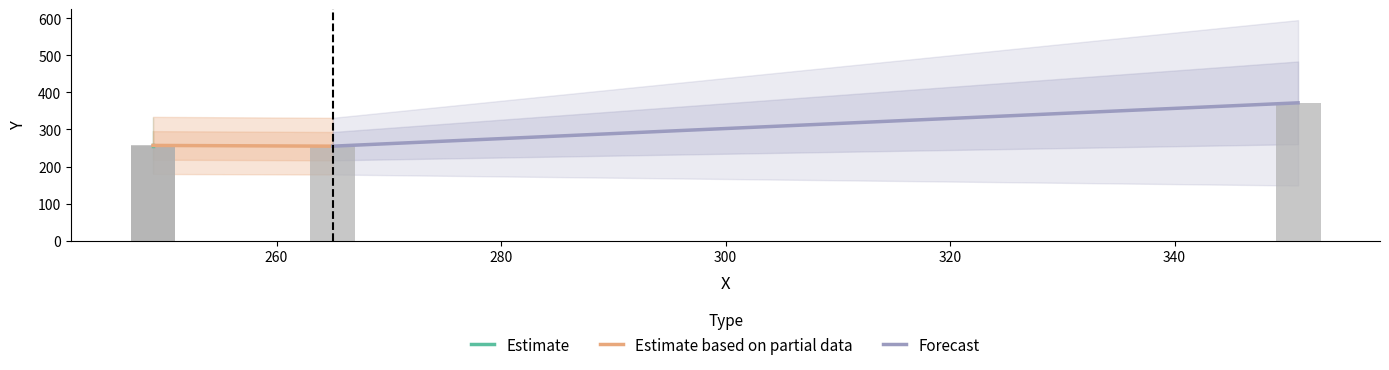

What is the maximum value shown in the chart?

372